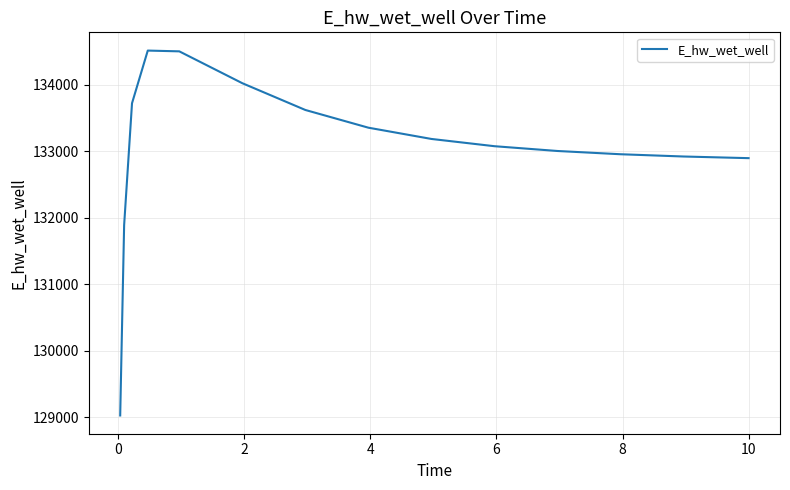

What is the minimum value shown in the chart?

129026.5